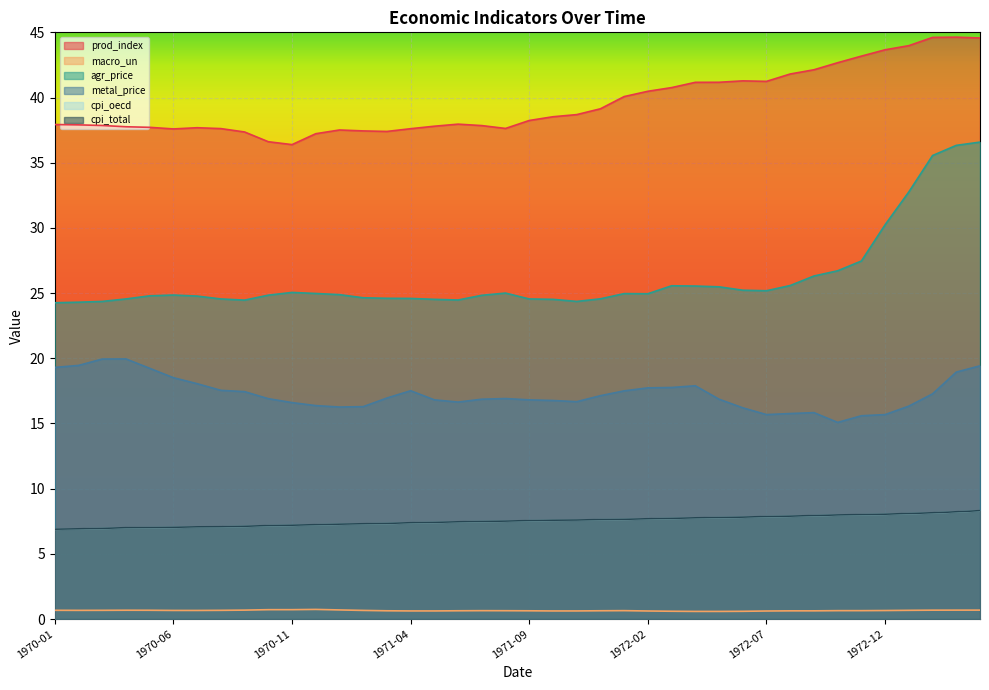

What is the difference between the highest and lowest values at 1972-11?

42.5